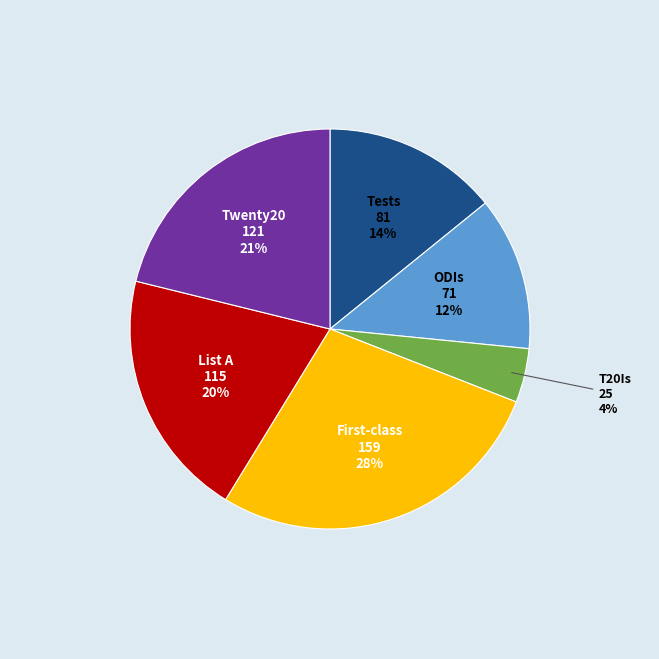

Does any single category account for the majority?

No